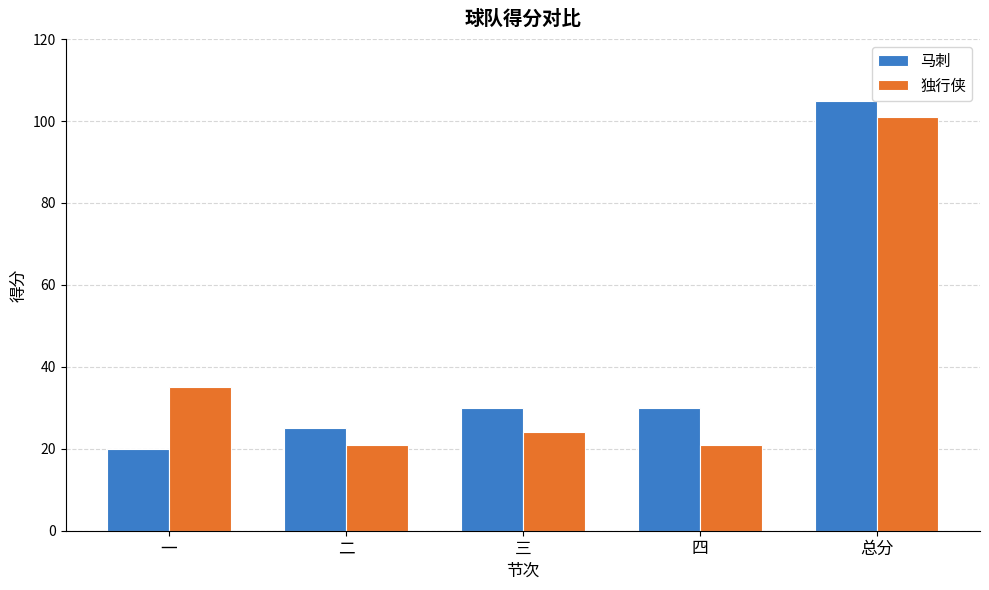

At which category is the sum across all series the highest?

总分